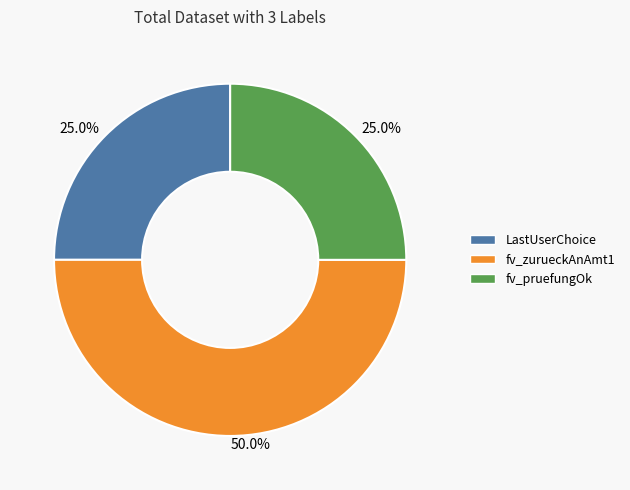

Which category has the biggest portion of the pie?

fv_zurueckAnAmt1